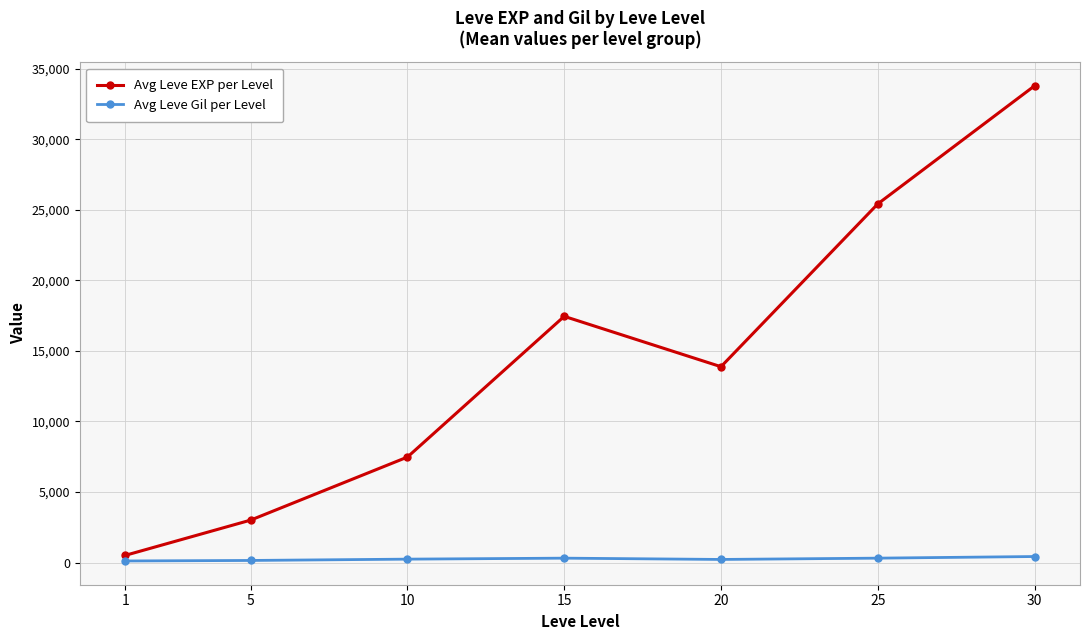

What is the value of the Avg Leve EXP per Level point at the 7th from the left?

33776.7